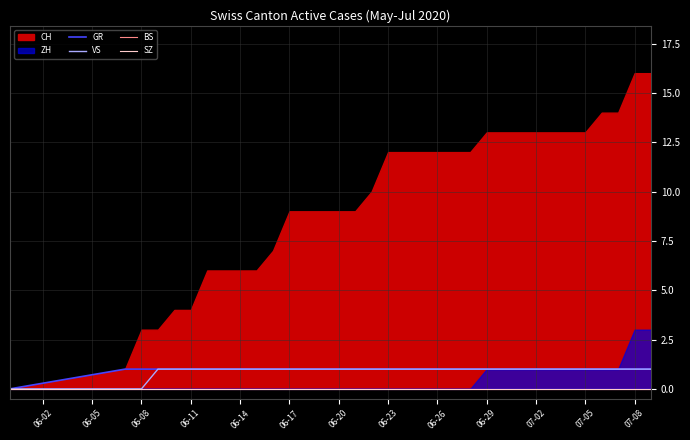

How many lines are shown in the chart?

4